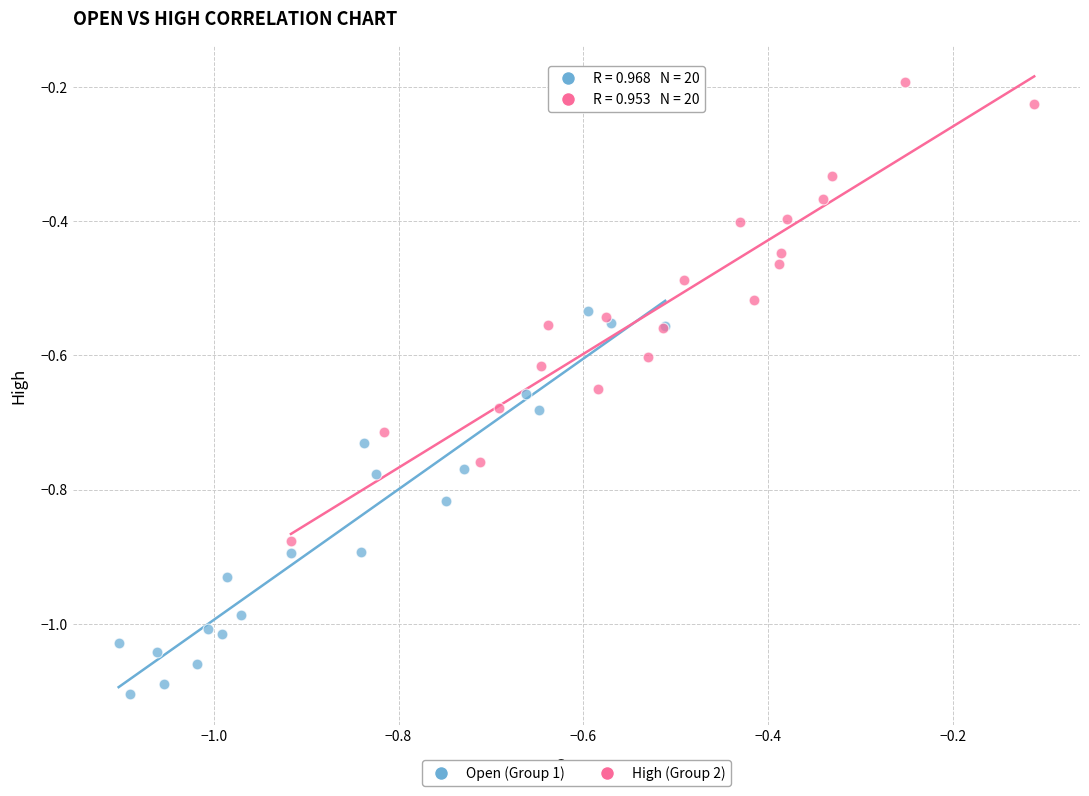

Which series reaches the minimum Y coordinate?

Open (Group 1)